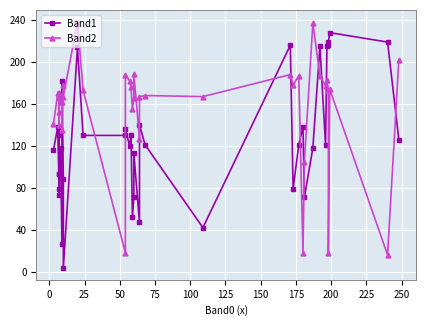

True or false: Band2 has a value of 123 at 13.

False